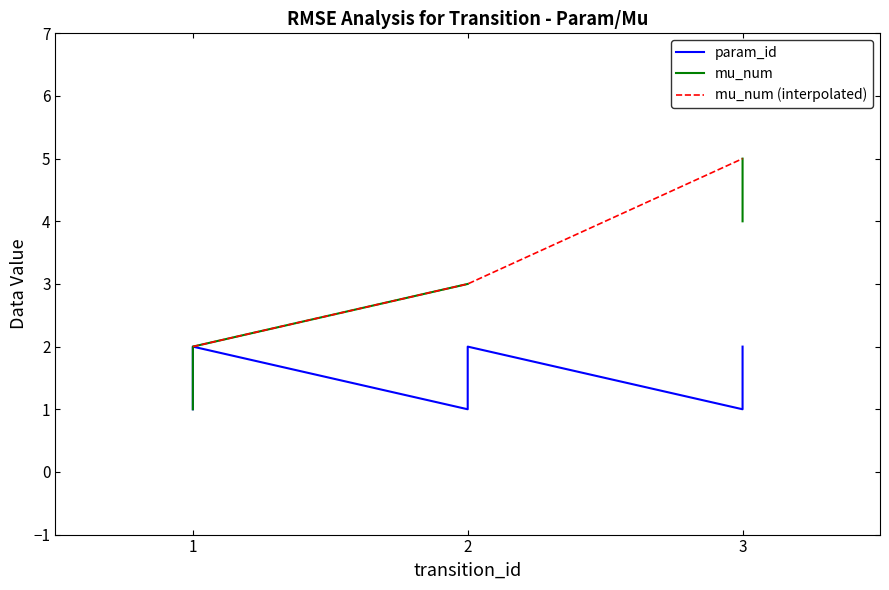

List the series in order of their peak value, highest first.

mu_num, mu_num (interpolated), param_id